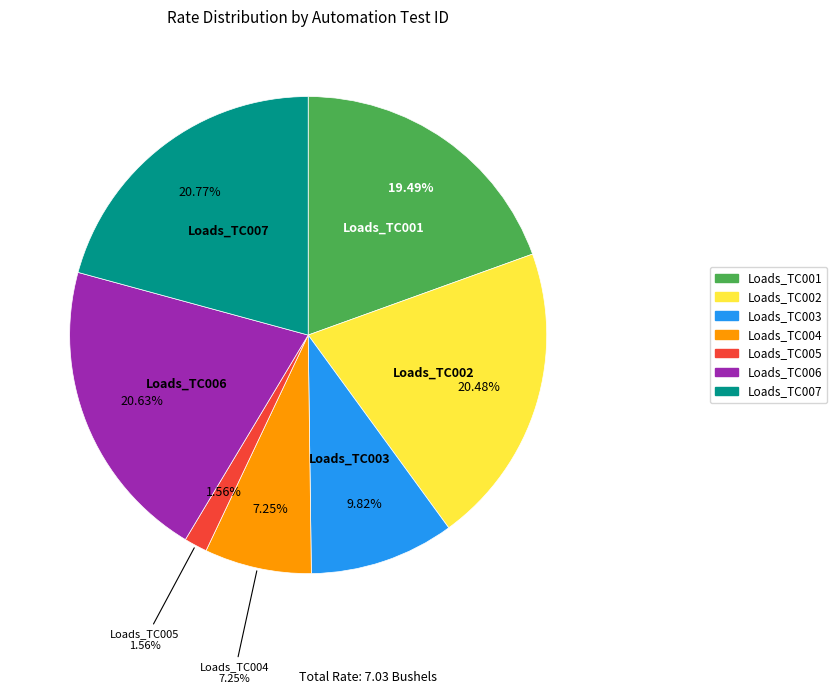

To the nearest percent, what is the difference between the largest and smallest slice percentages?

19%